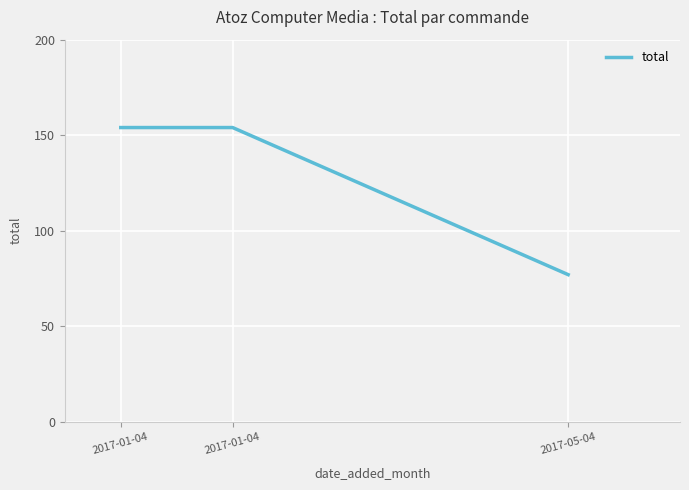

True or false: the data shows 154 at 2017-01-04.

True